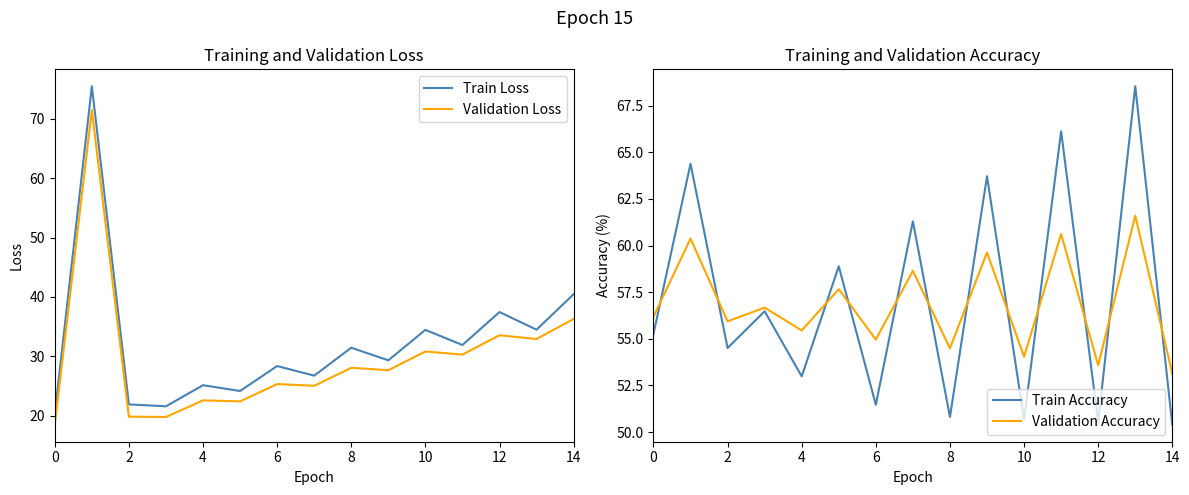

What is the value of the Train Accuracy point at the 12th from the left?

66.1